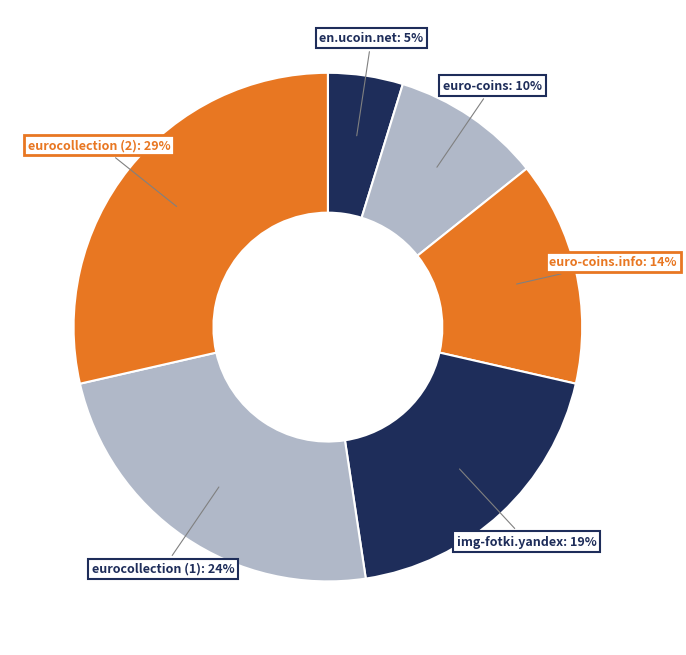

Between eurocollection (2): 29% and img-fotki.yandex: 19%, which is larger?

eurocollection (2): 29%